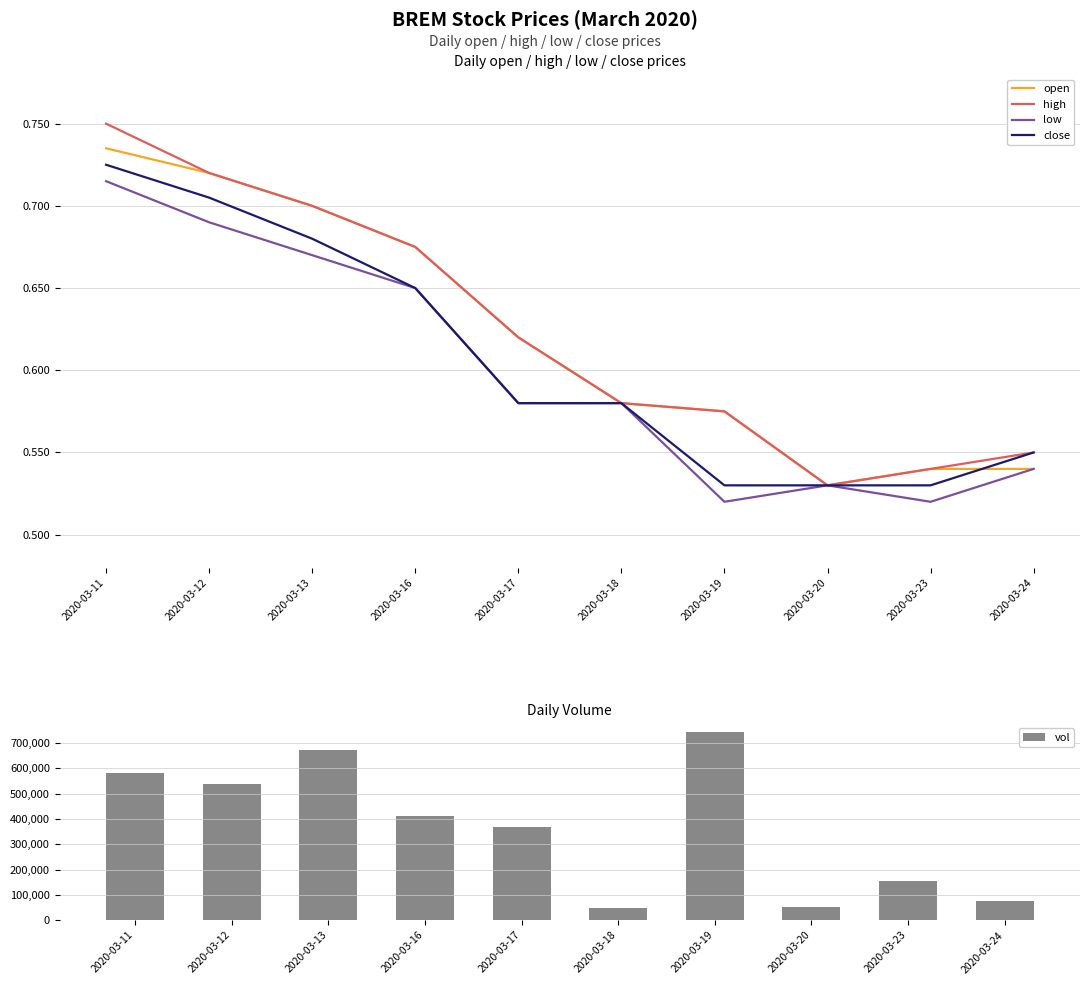

How many groups of bars are there?

10